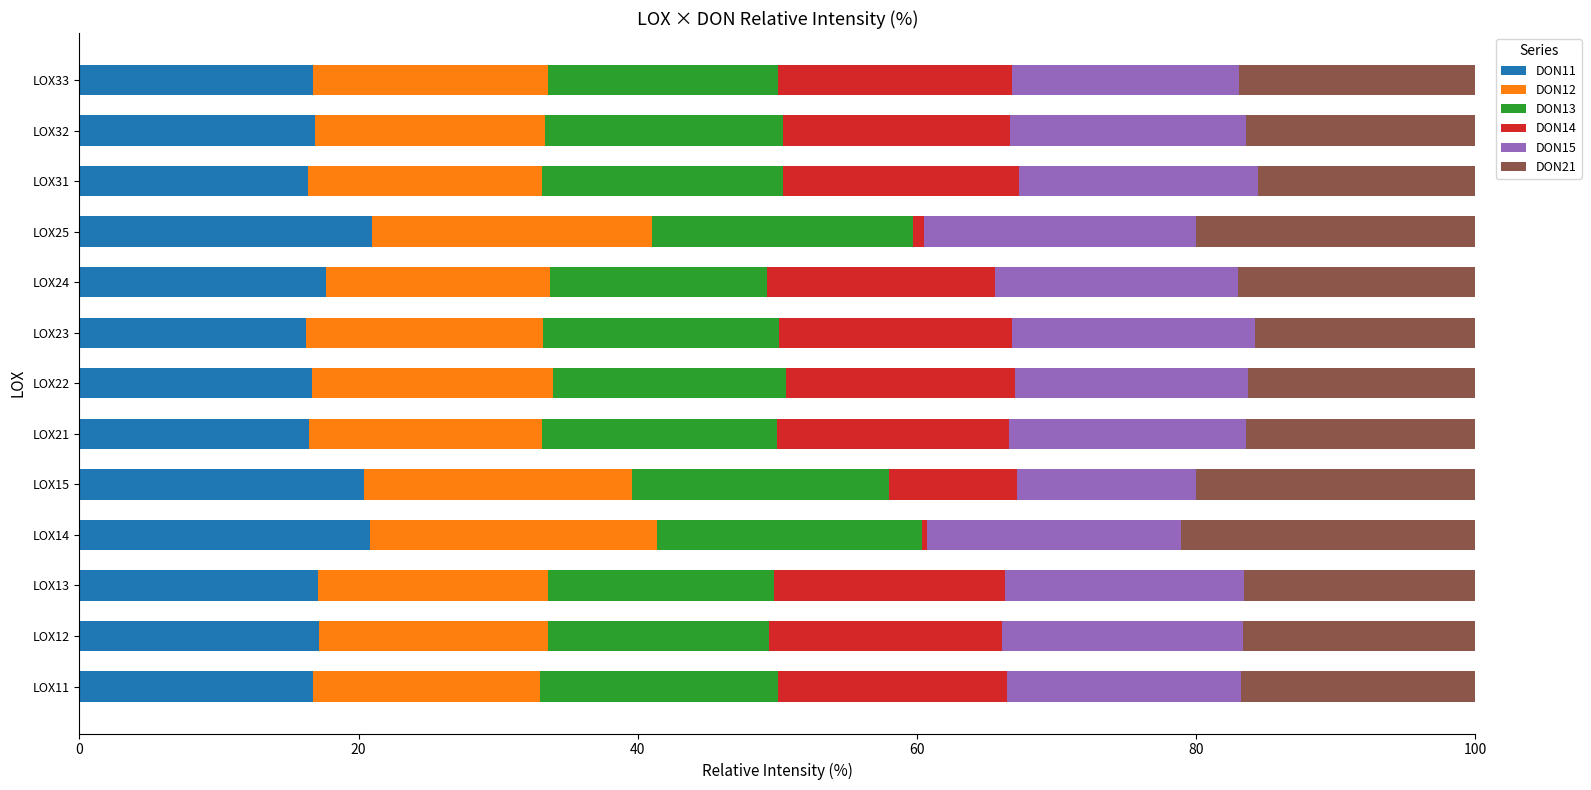

The DON11 series shows 4.1 at LOX15. True or false?

False